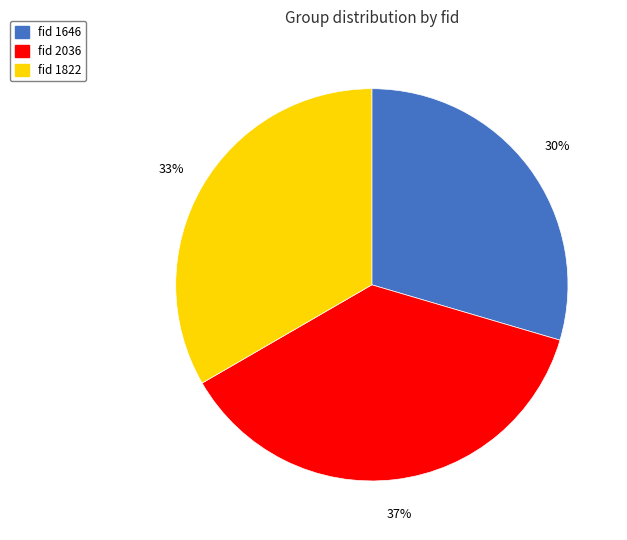

To the nearest percent, what is the average slice percentage?

33%